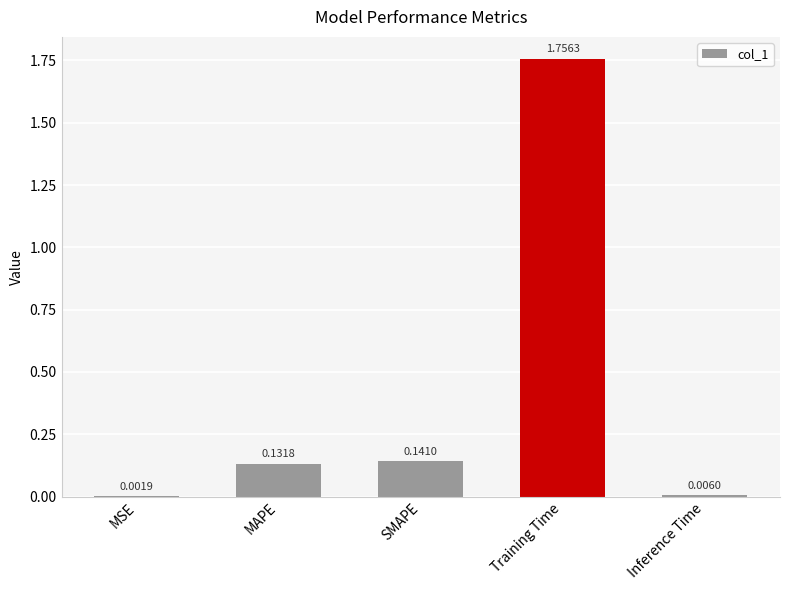

Is it true that the value at MAPE is 0.2?

False